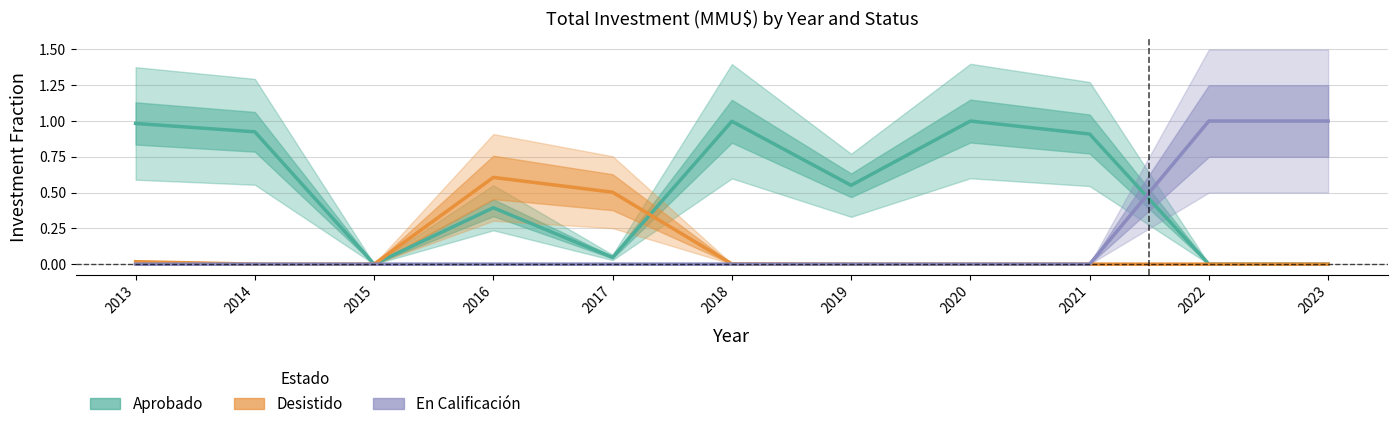

After their last crossing, which series has the higher values: En Calificación or Aprobado?

En Calificación